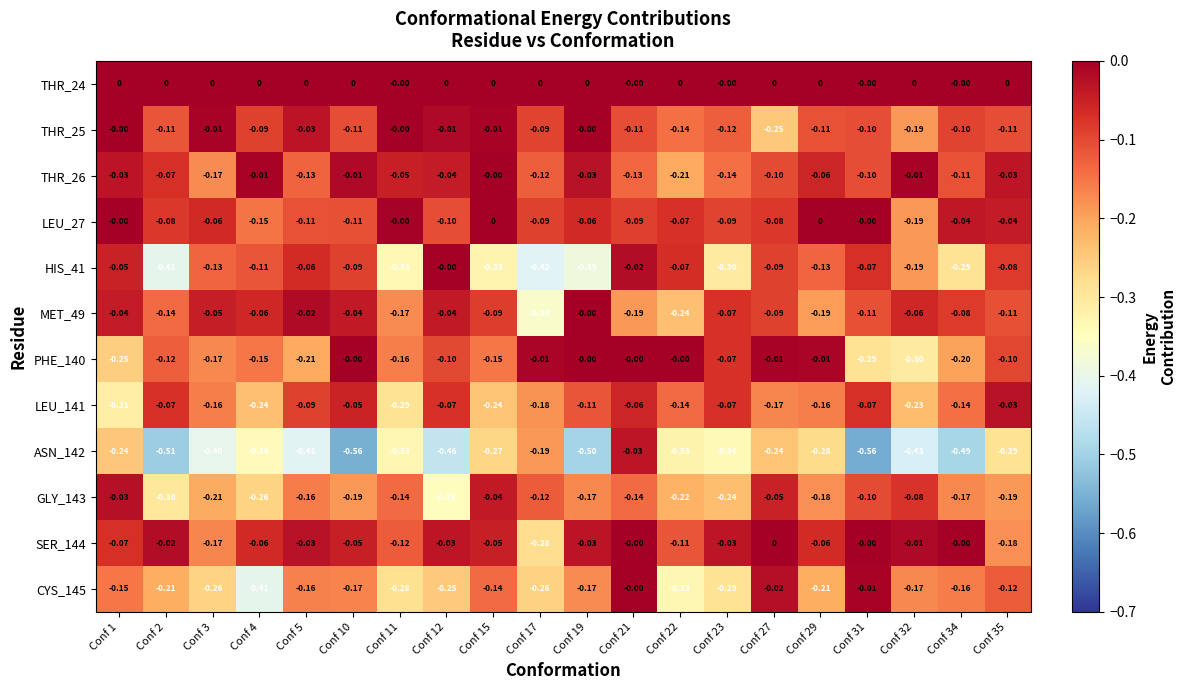

What is the difference between the highest and lowest values at Conf 32?

0.4